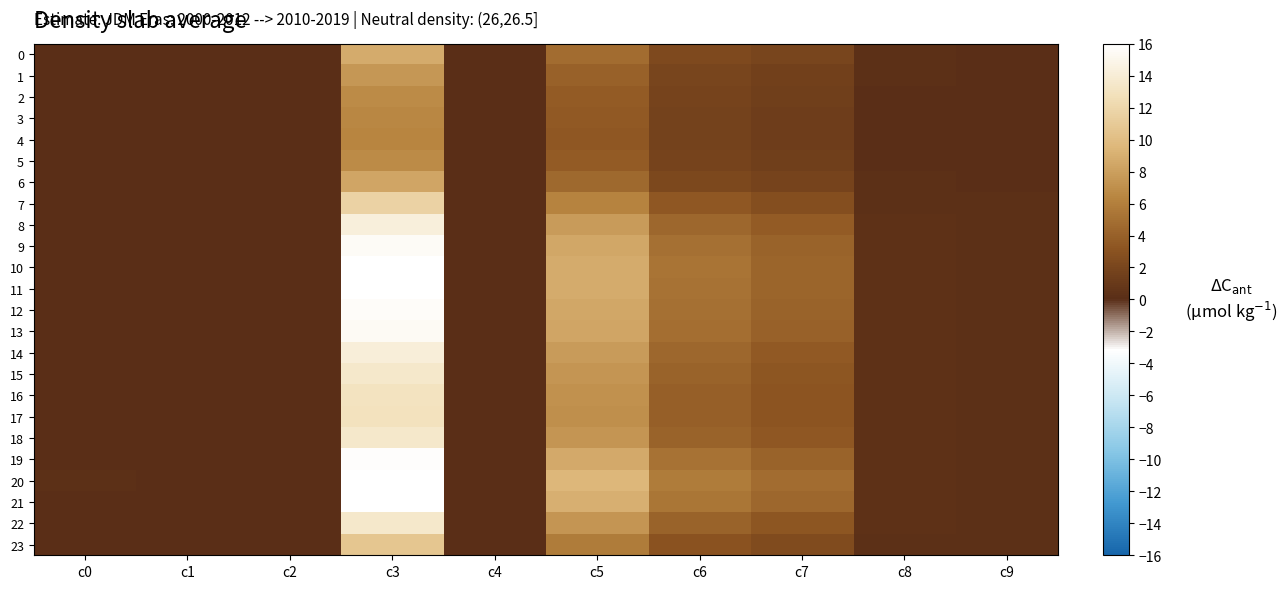

Which has a higher value, c4 or c6?

c6